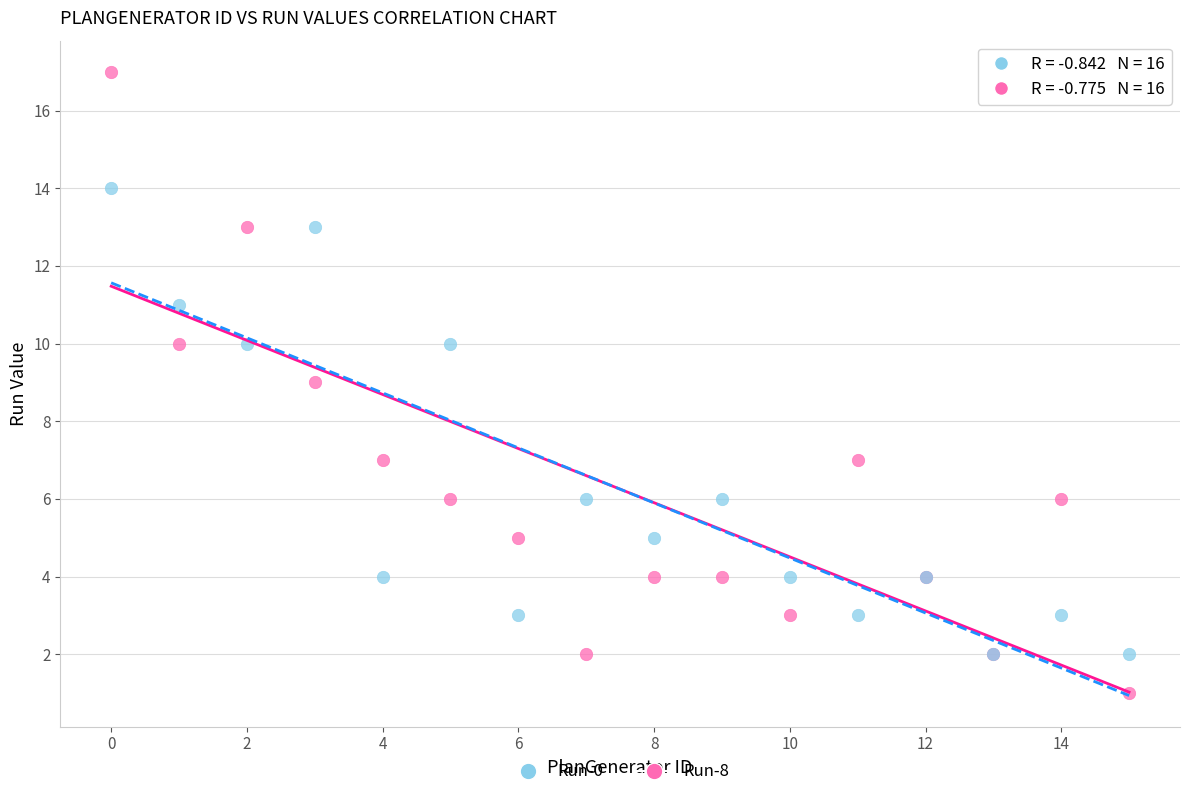

What are all the series names shown in the legend?

Run-0, Run-8